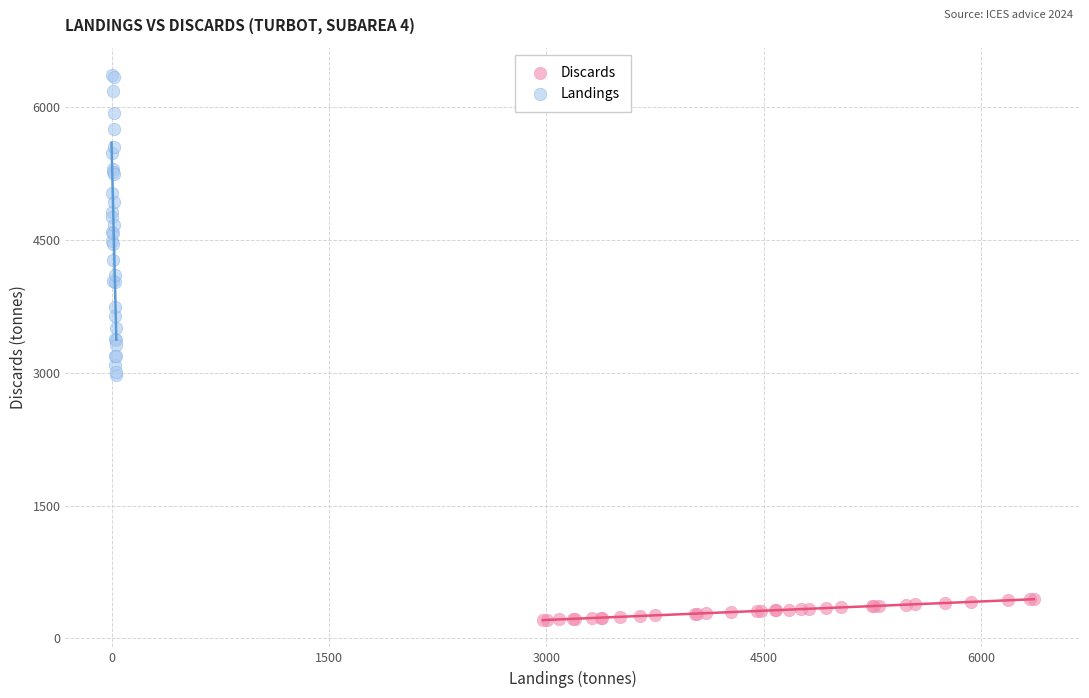

Which series reaches the minimum Y coordinate?

Discards